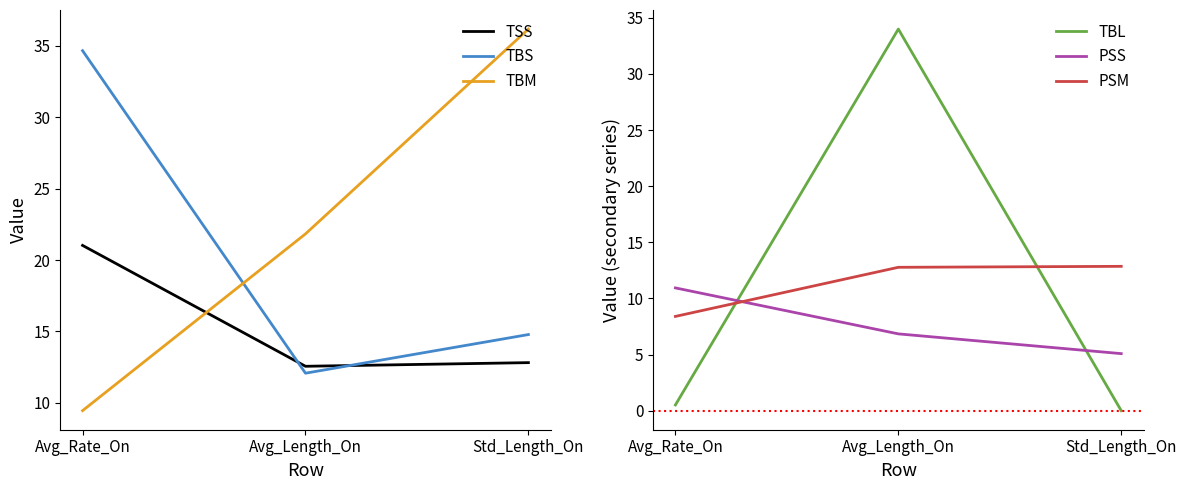

At which category is the sum across all series the highest?

Avg_Length_On